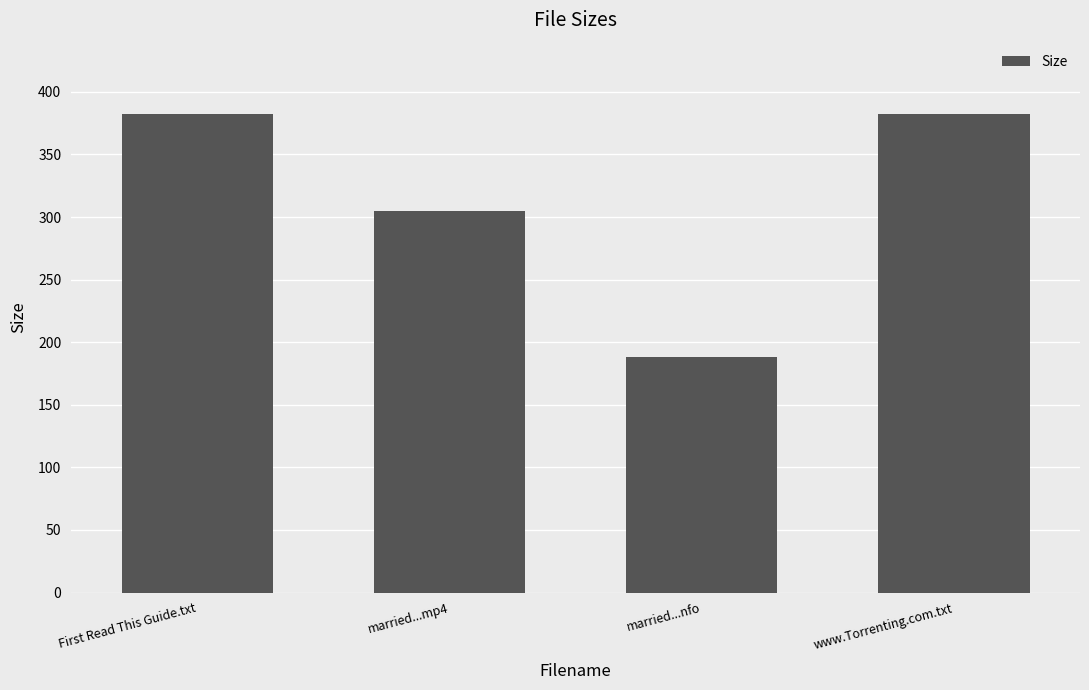

What is the maximum value shown in the chart?

382.0